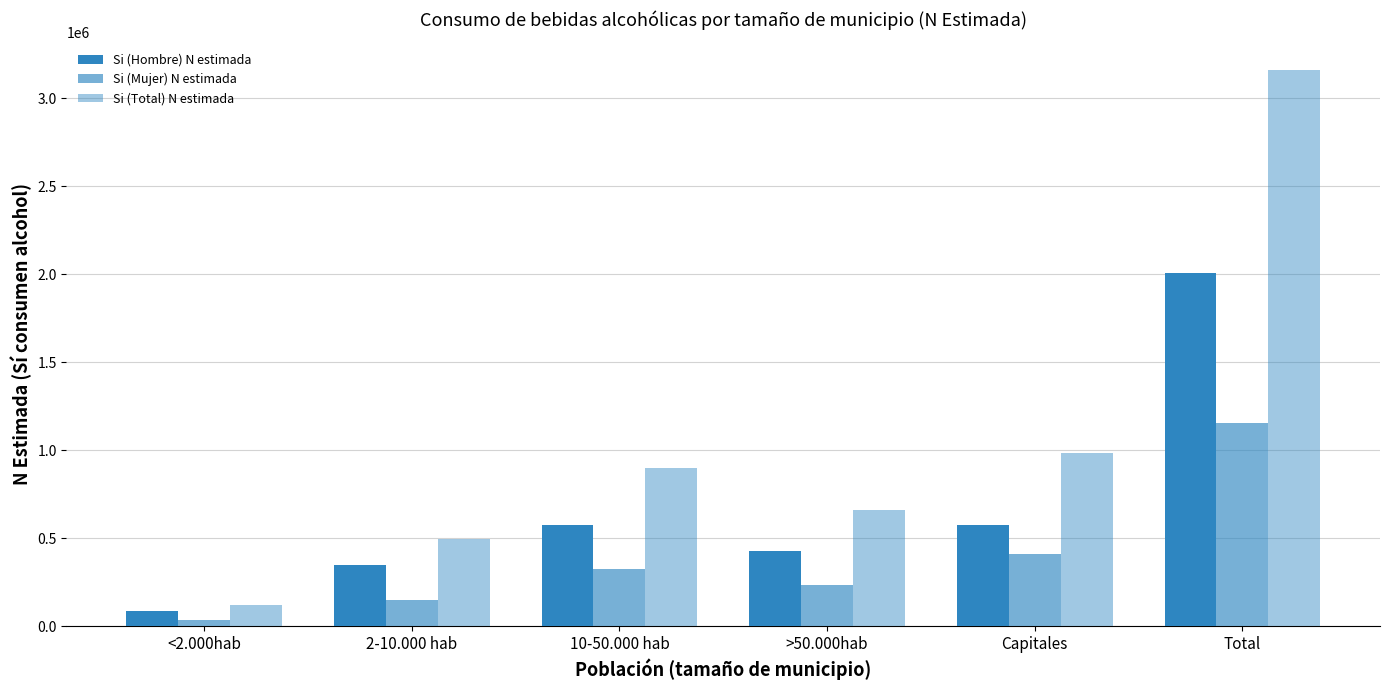

How many distinct data groups are displayed?

3